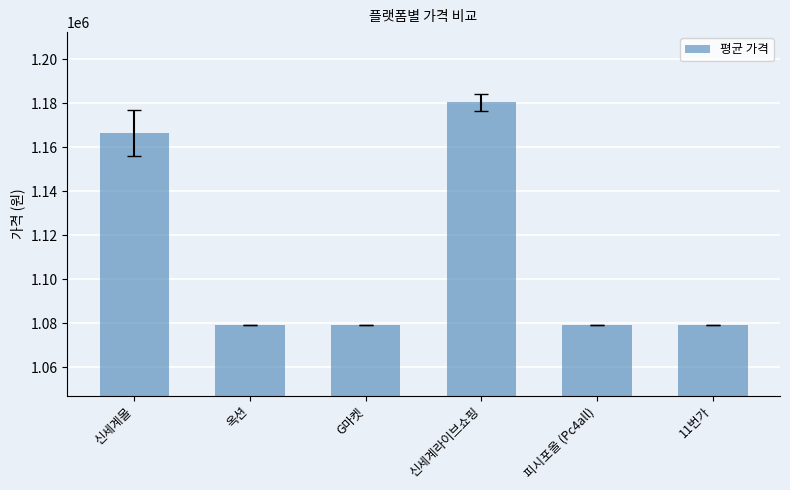

Where is the data nearest to the value 1129613?

신세계몰